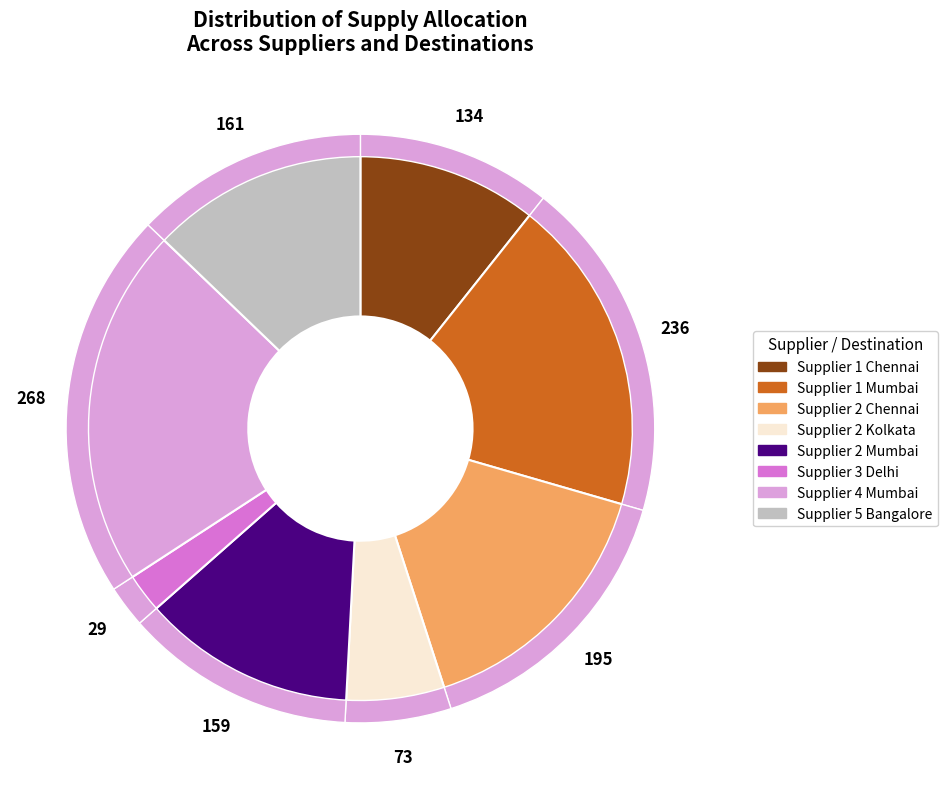

To the nearest percent, what percentage of the pie is Supplier 1 Chennai?

11%